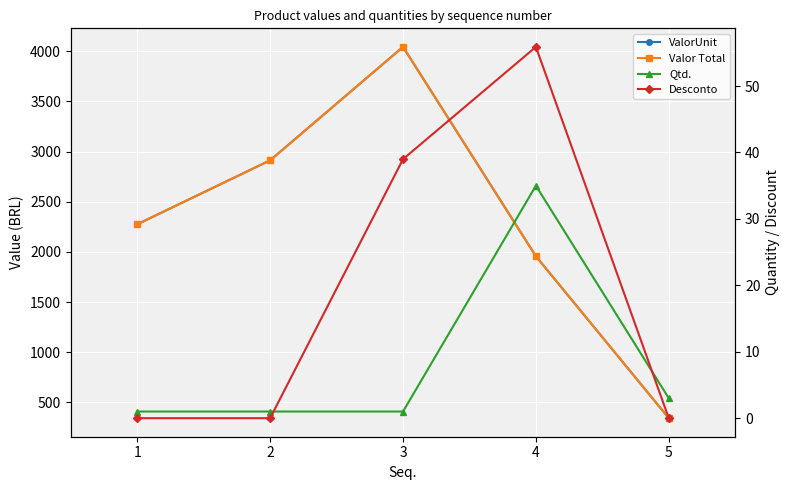

Reading left to right, list all the values displayed in this chart.

ValorUnit: 1=2275.0	2=2912.0	3=4042.2	4=1956.5	5=343.2
Valor Total: 1=2275.0	2=2912.0	3=4042.2	4=1956.5	5=343.2
Qtd.: 1=1.0	2=1.0	3=1.0	4=35.0	5=3.0
Desconto: 1=0.0	2=0.0	3=39.0	4=55.9	5=0.0